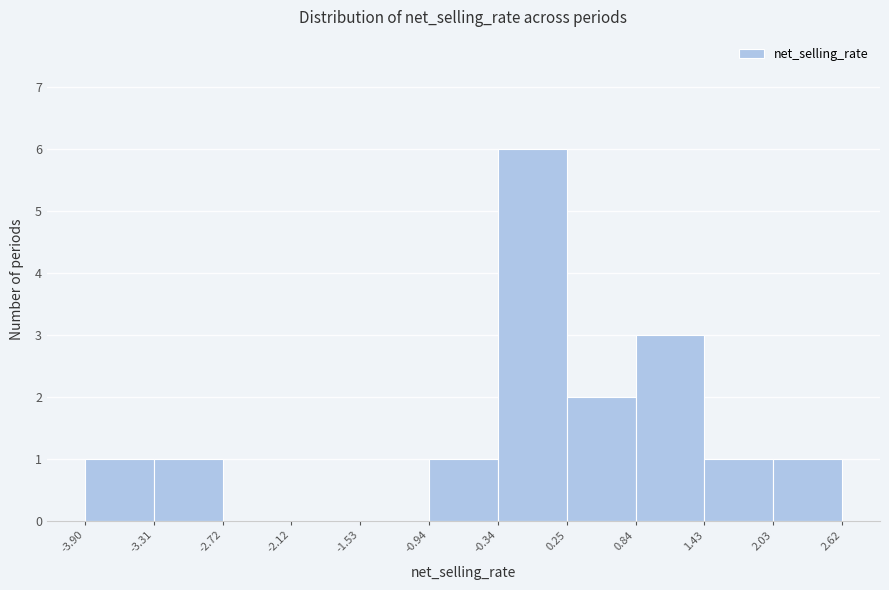

Reading left to right, list every bar in this chart as the range it spans on the x-axis followed by its height. The values are not printed on the chart, so give them approximately, as read against the axis.

-3.90 to -3.31: 1
-3.31 to -2.72: 1
-2.72 to -2.12: 0
-2.12 to -1.53: 0
-1.53 to -0.94: 0
-0.94 to -0.34: 1
-0.34 to 0.25: 6
0.25 to 0.84: 2
0.84 to 1.43: 3
1.43 to 2.03: 1
2.03 to 2.62: 1